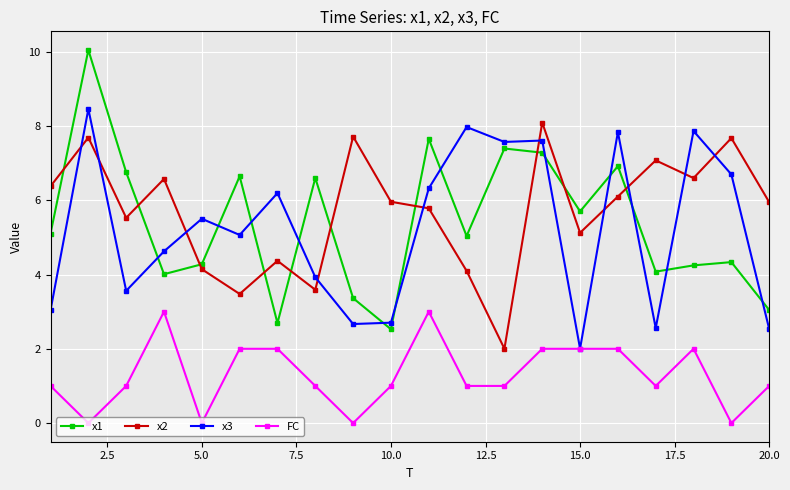

What are all the series names shown in the legend?

x1, x2, x3, FC